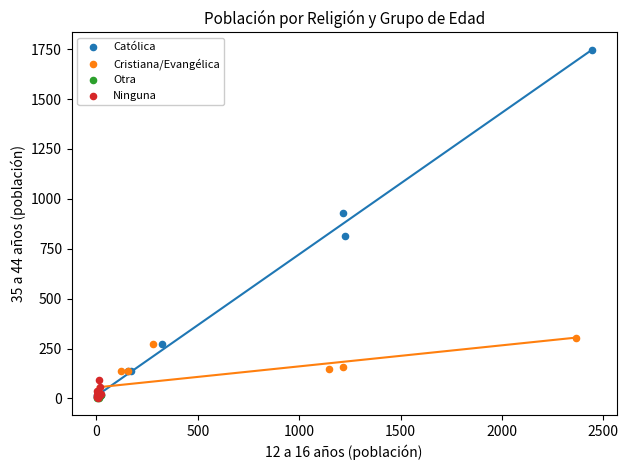

Which series reaches the maximum Y coordinate?

Católica